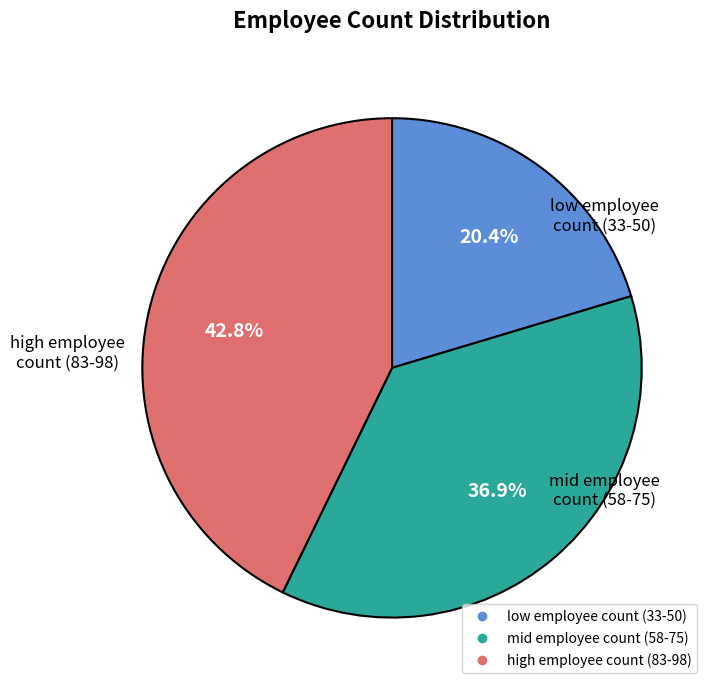

To the nearest percent, what is the difference between the largest and smallest slice percentages?

22%